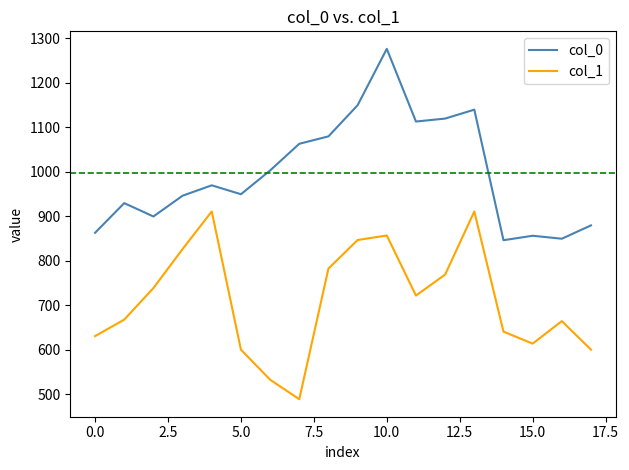

What is the greatest value displayed?

1276.7